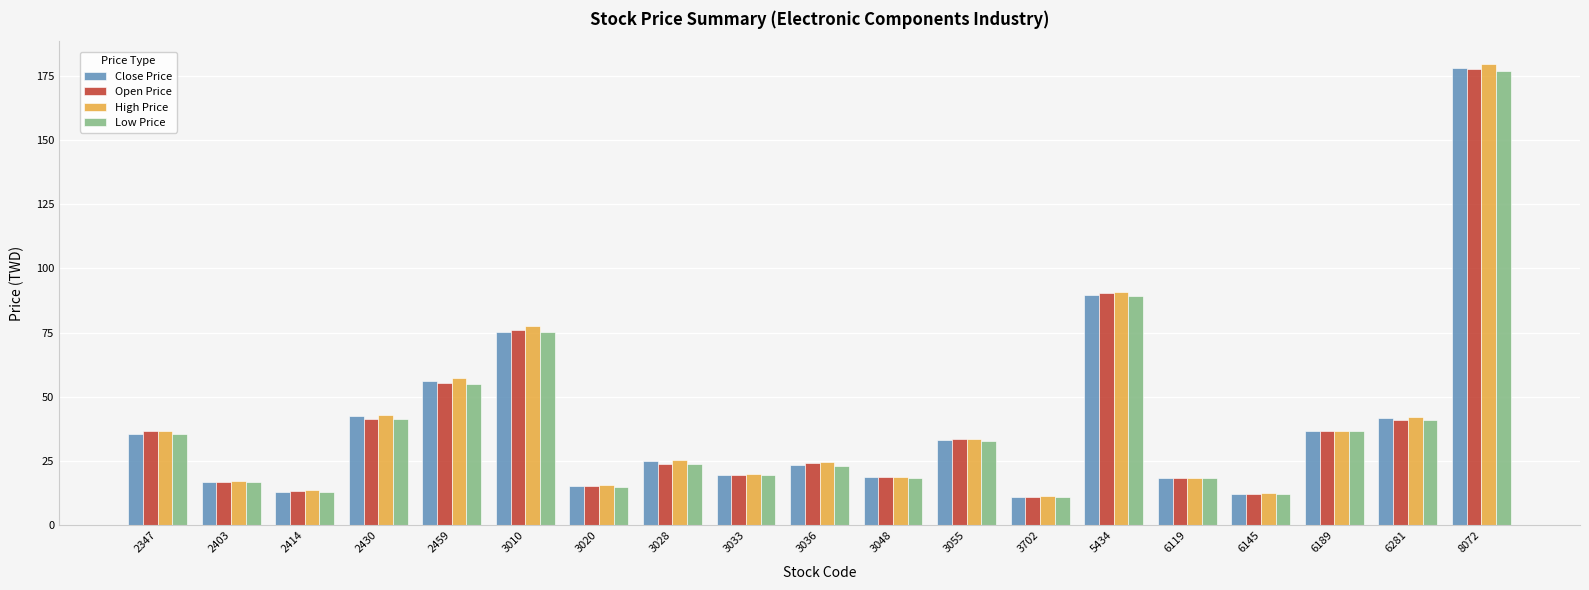

The Open Price series shows 13.4 at 2414. True or false?

True